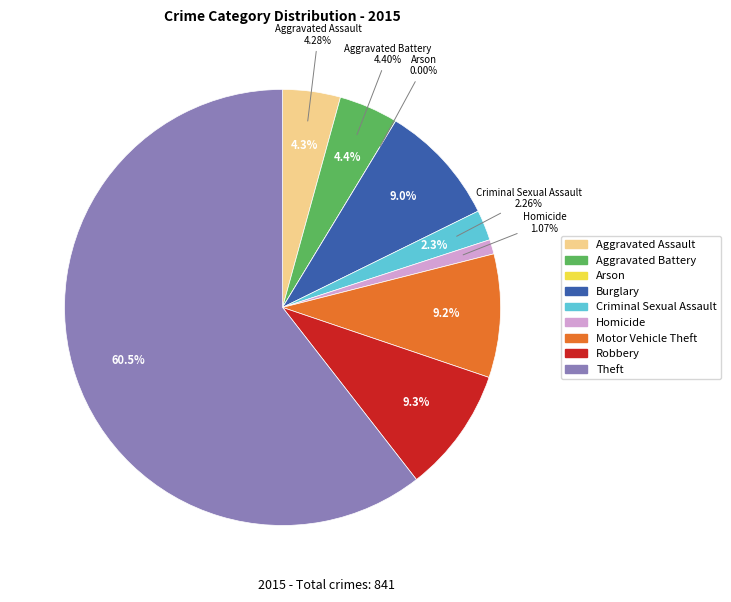

Is Theft the majority of the pie?

Yes